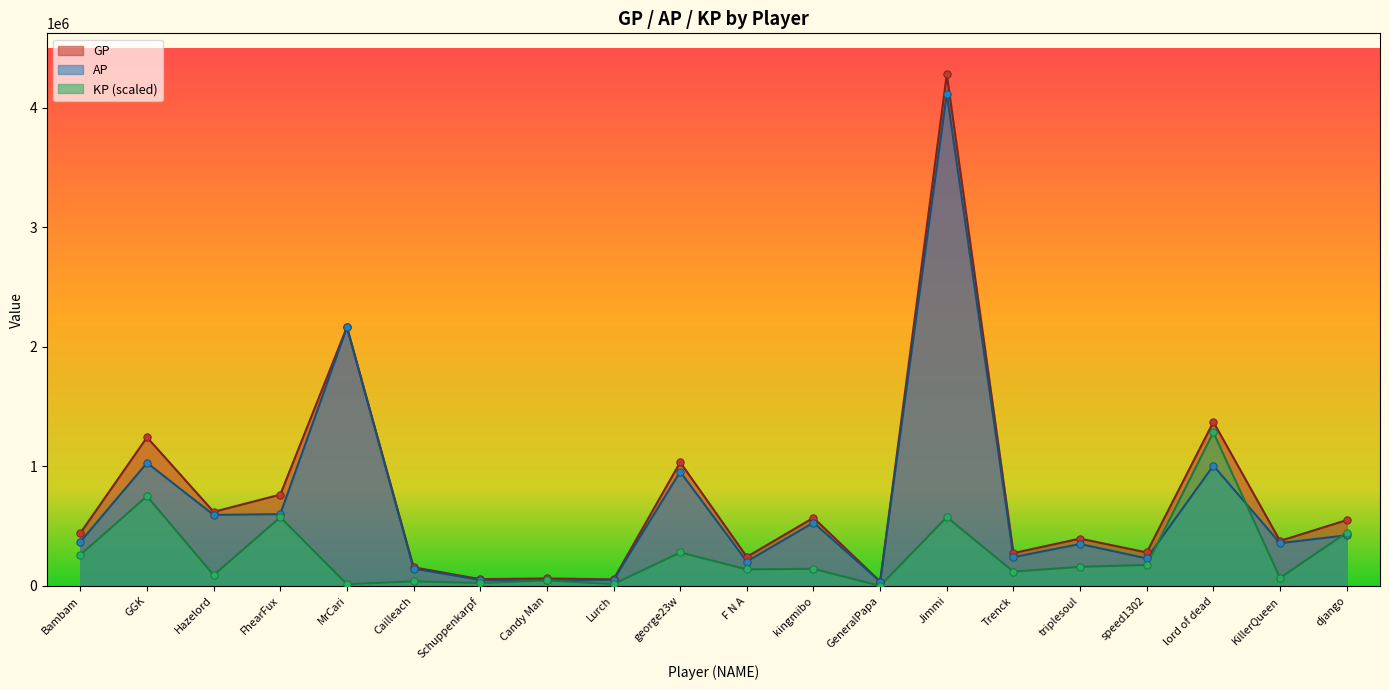

Which series contains the lowest Y value?

KP